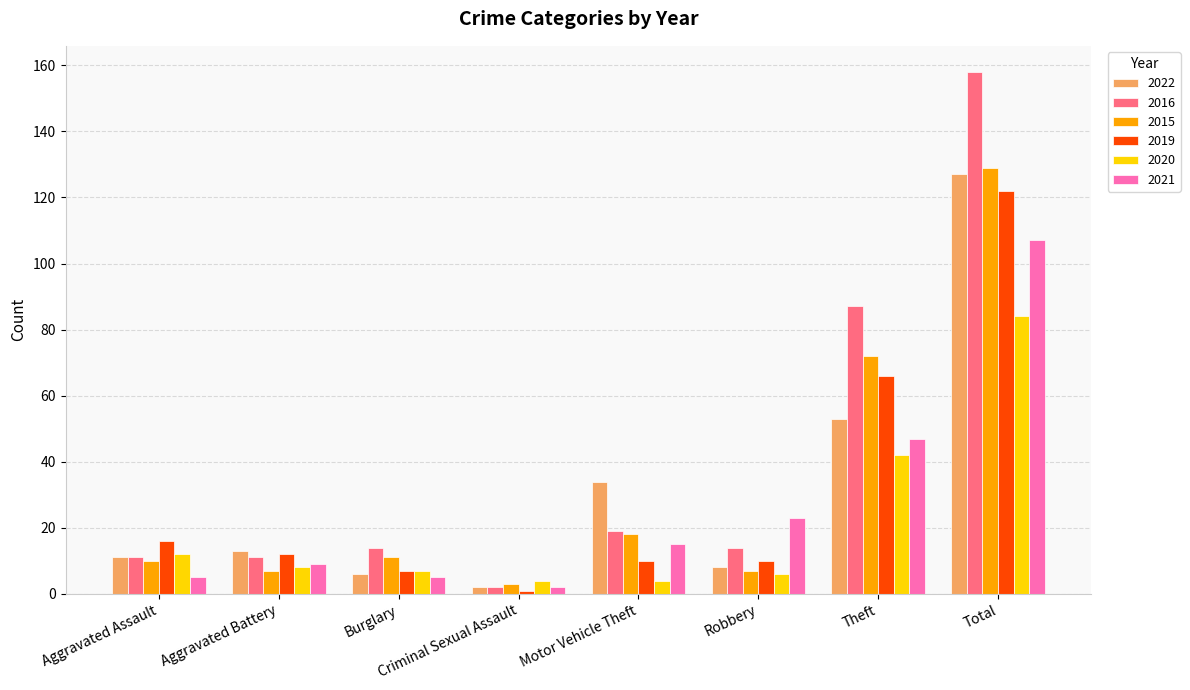

What is the sum of the 2015 values at Aggravated Assault and Criminal Sexual Assault?

13